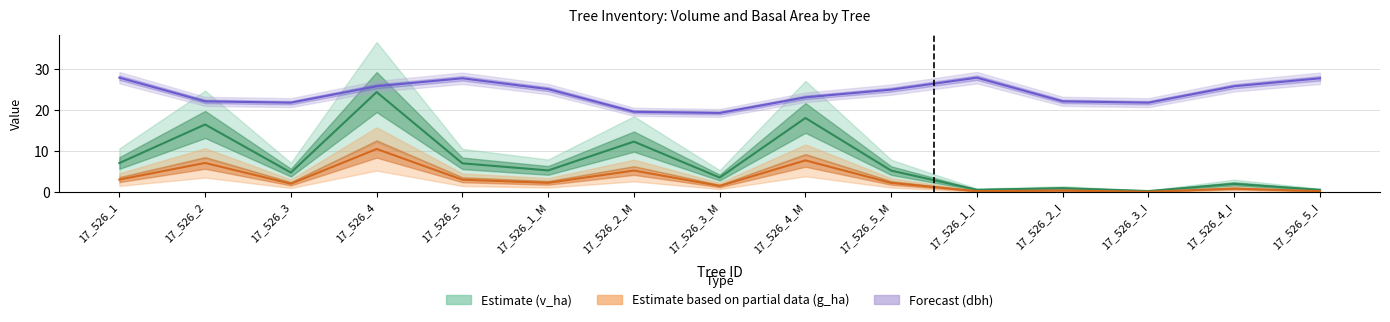

True or false: dbh and v_ha cross at least once.

False